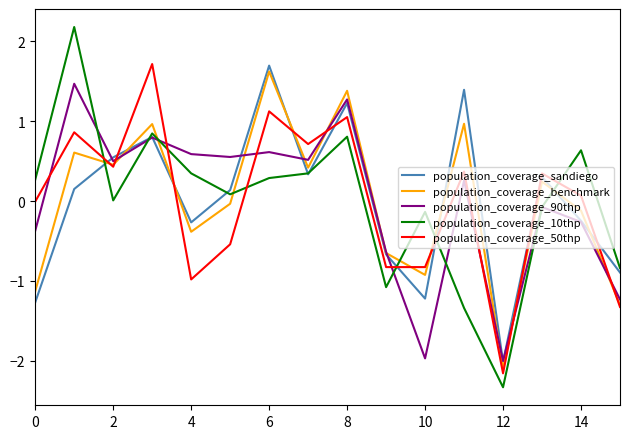

Which series has the largest range (max minus min)?

population_coverage_10thp